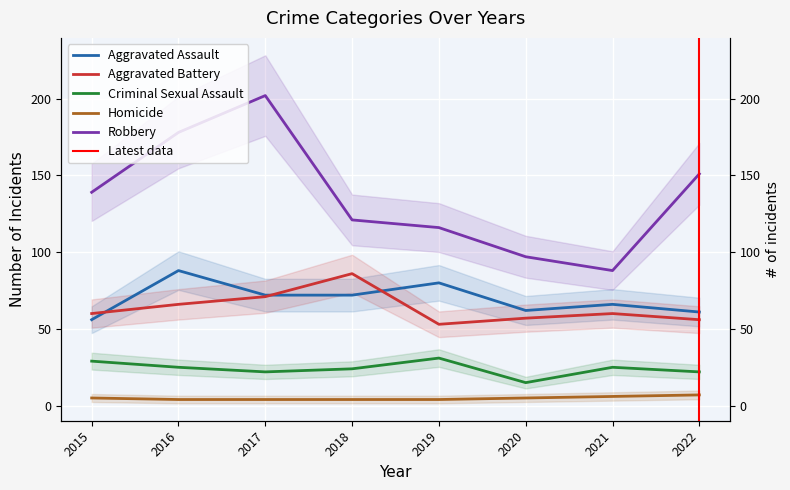

Count the number of data series in this chart.

5